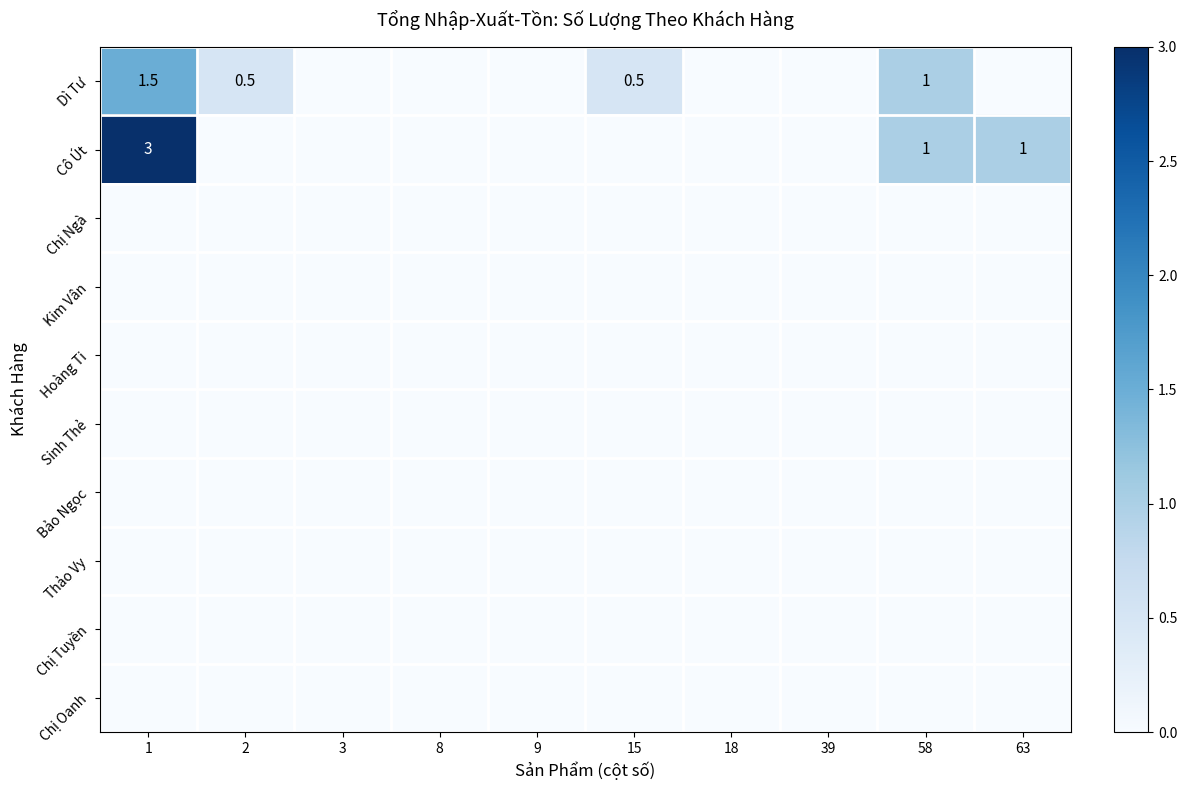

What is the total value across all series at 63?

1.0